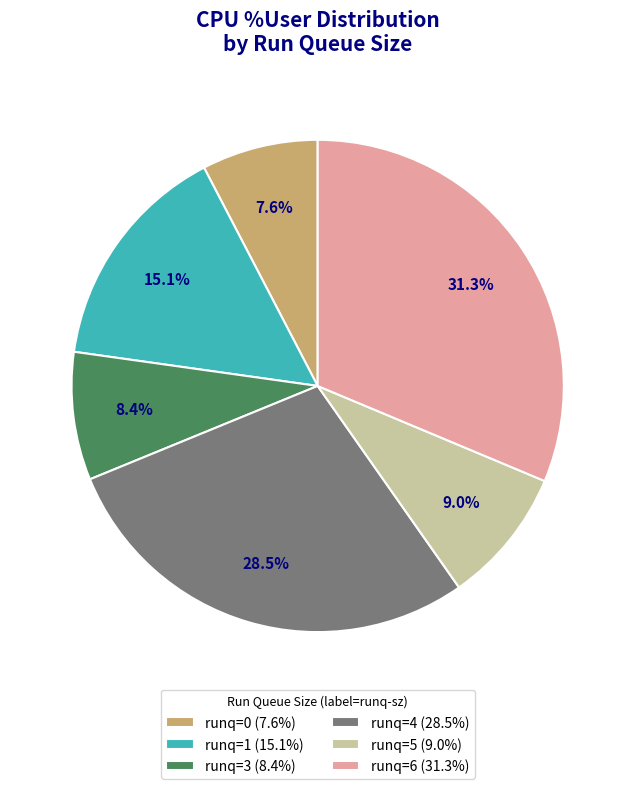

Approximately how many times larger is the value at runq=3 (8.4%) compared to runq=6 (31.3%)?

0.3